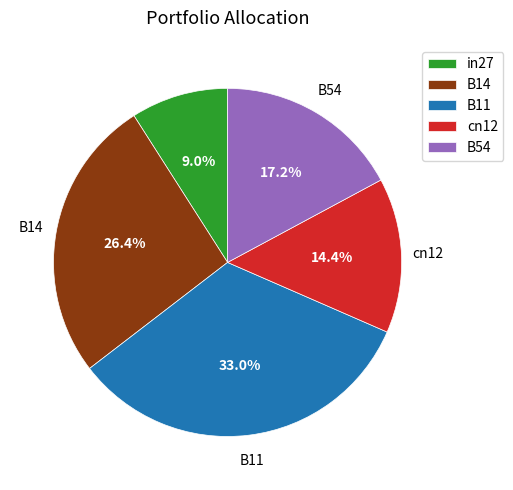

How many slices are in this pie chart?

5